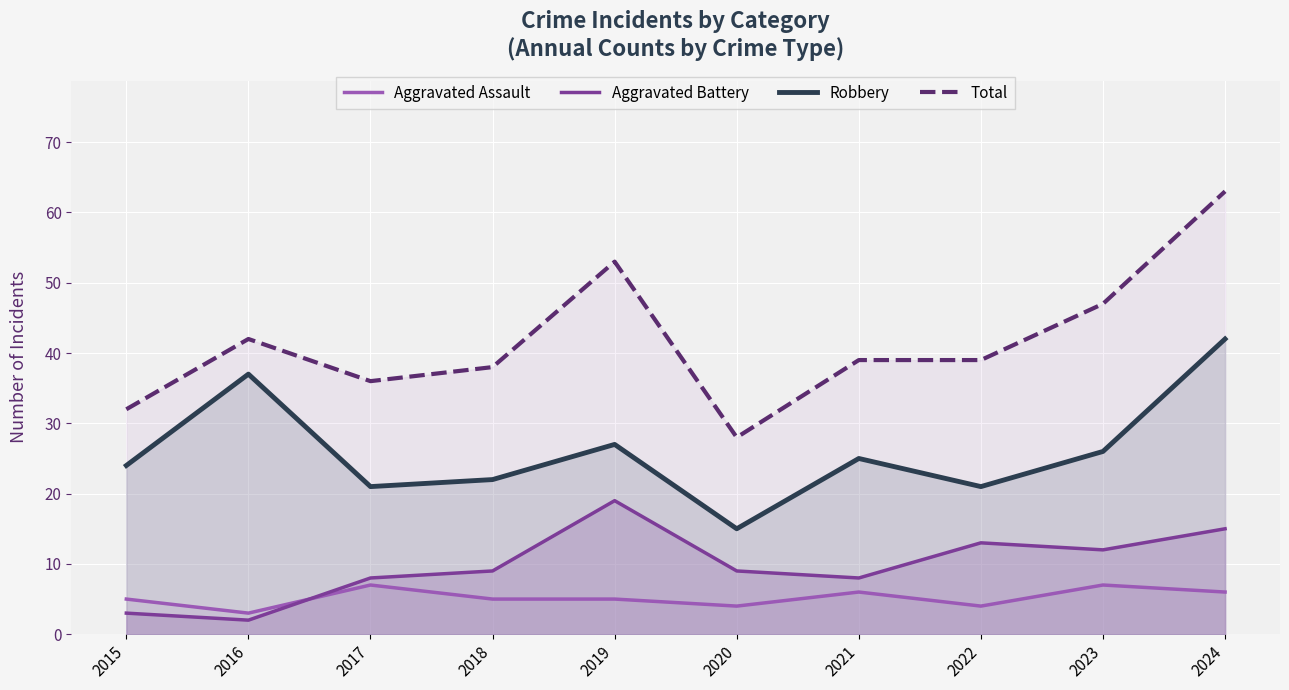

True or false: Aggravated Assault and Total cross at least once.

False